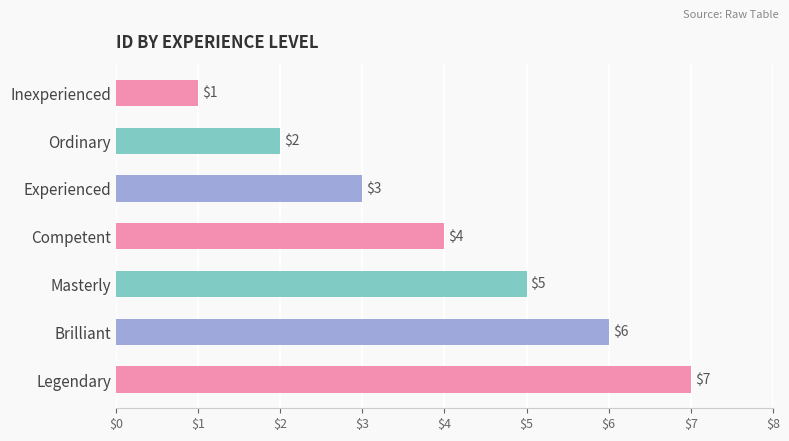

True or false: the data shows 3 at Experienced.

True